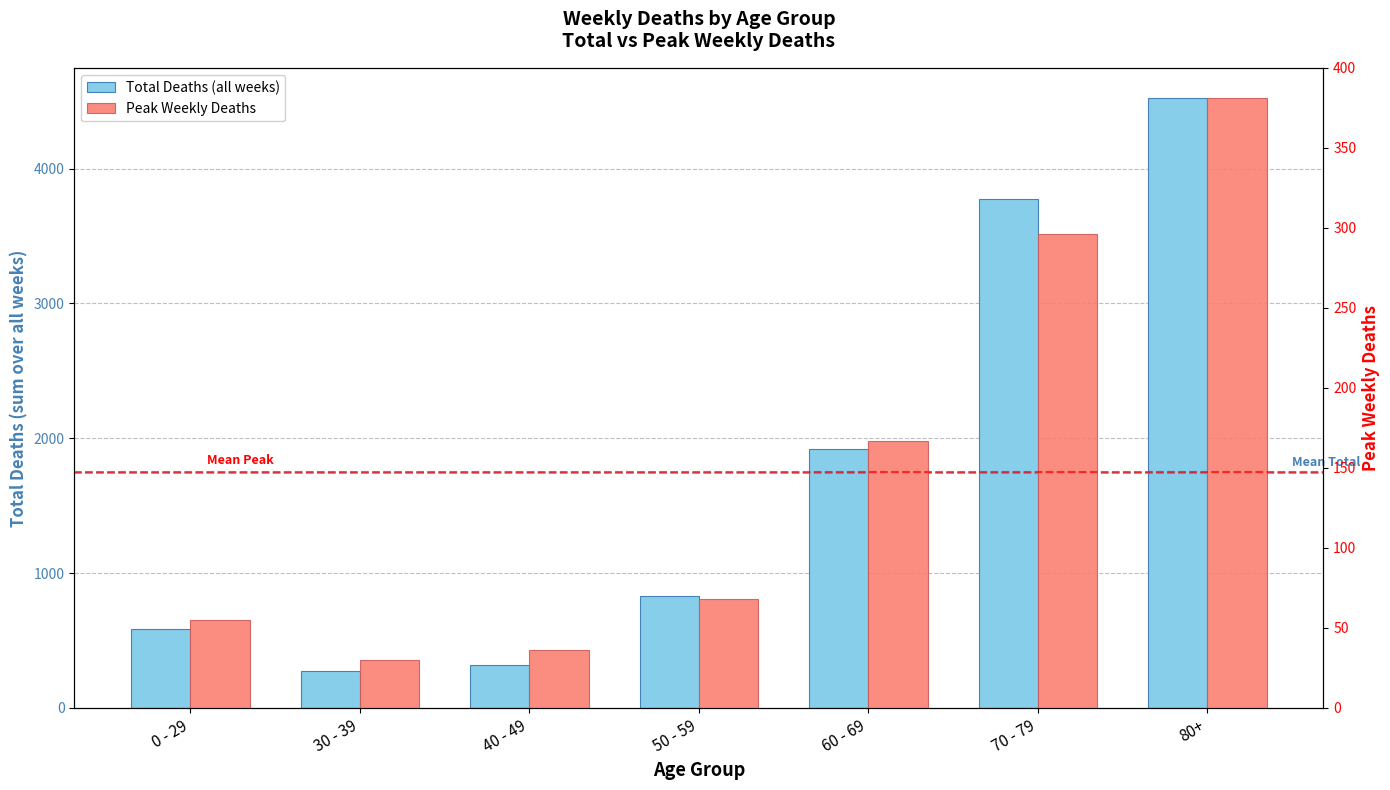

At which label is Peak Weekly Deaths closest to 205?

60 - 69